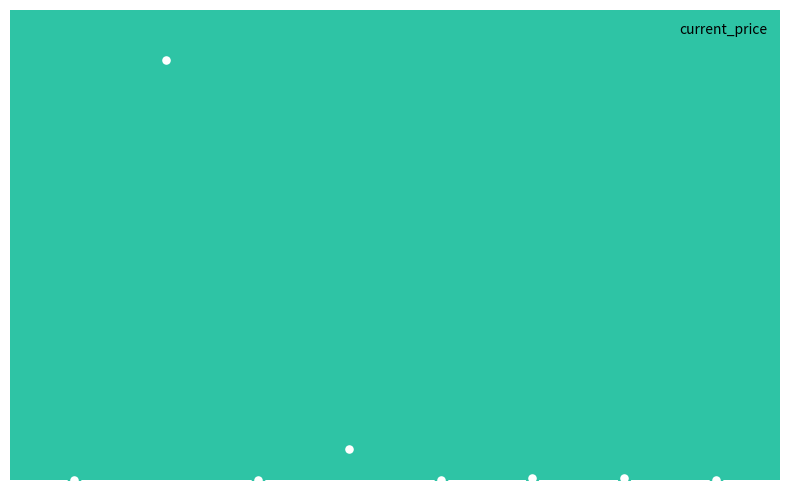

The value at 1 is 1.2. True or false?

False